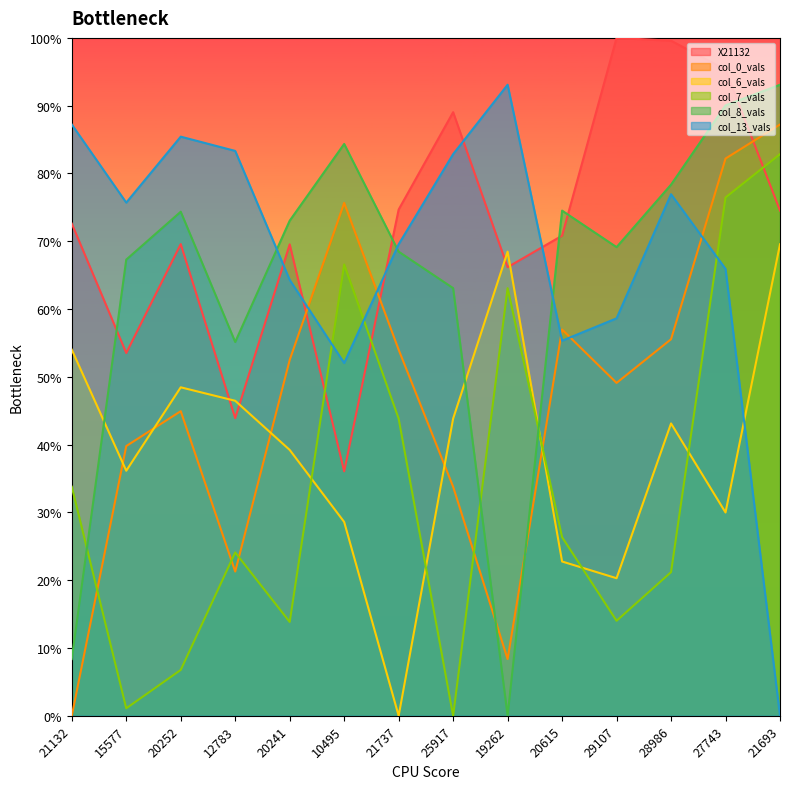

What is the label of the 14th point from the left?

21693